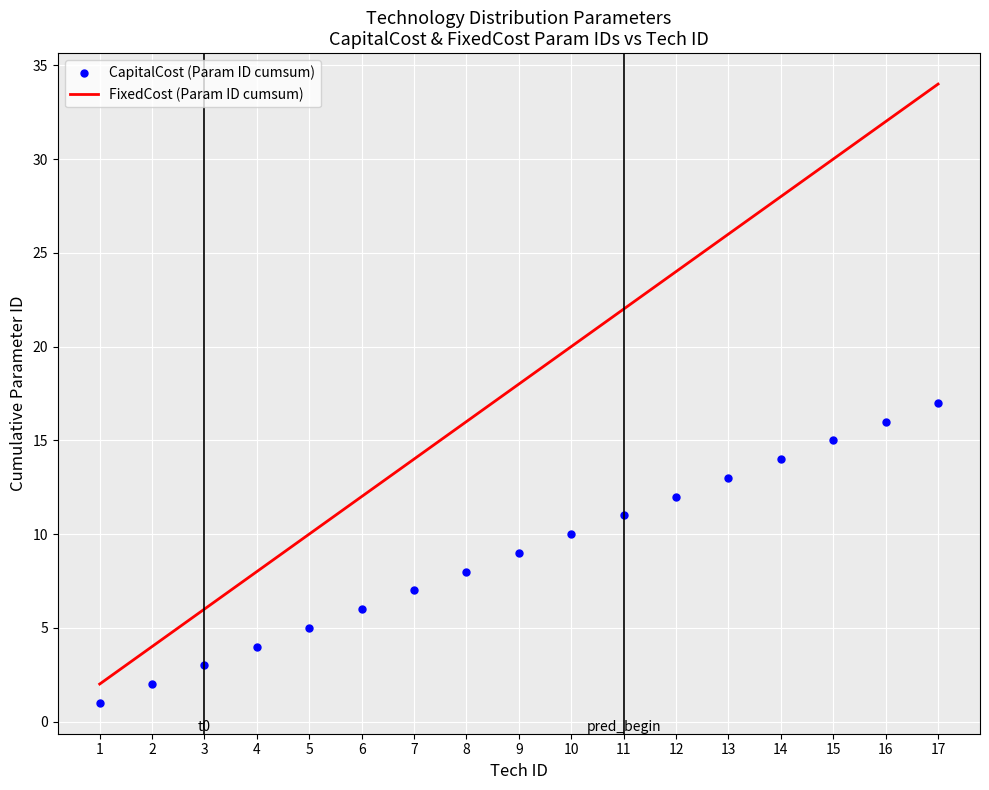

Which series has the largest range (max minus min)?

FixedCost (Param ID cumsum)